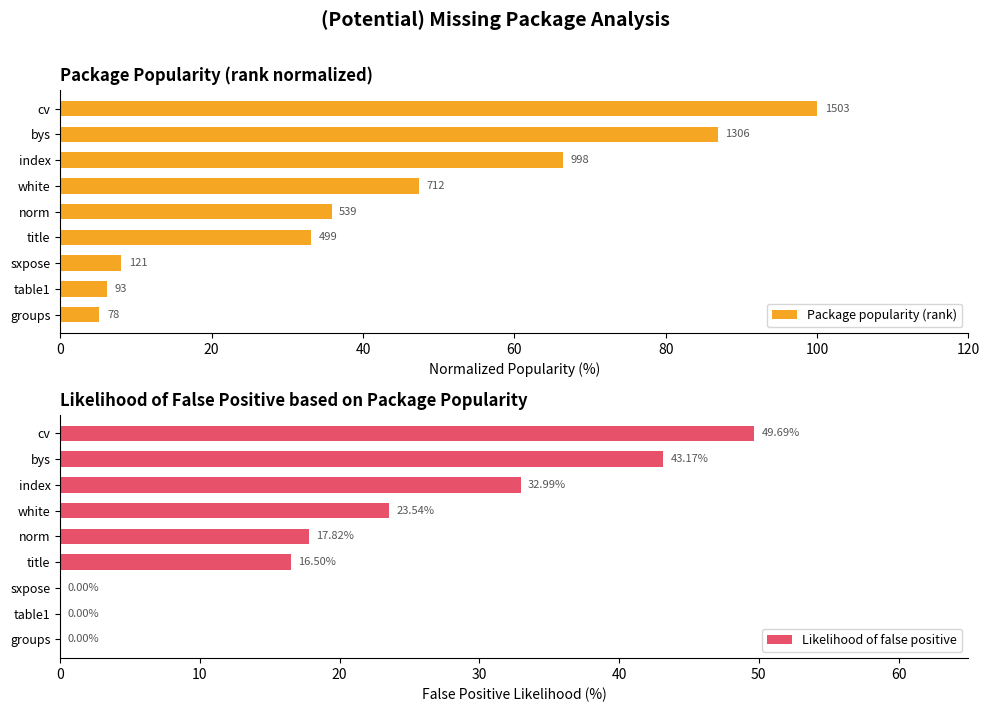

How many groups of bars are there?

9